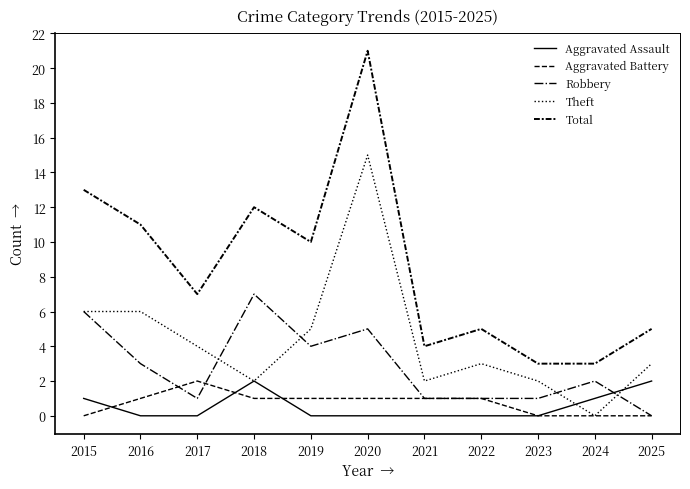

What is the difference between the highest and lowest values at 2021?

4